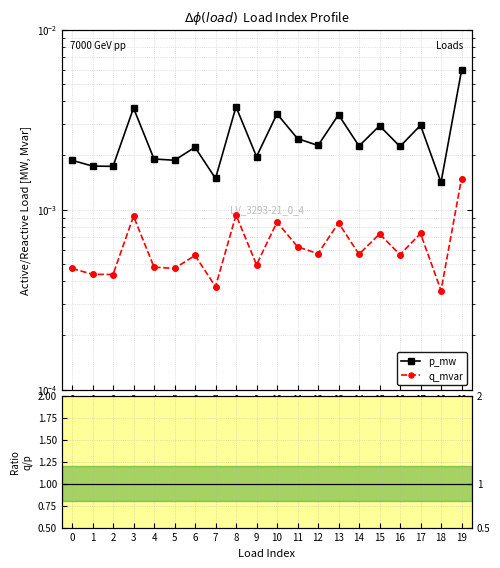

At which category is the sum across all series the highest?

19